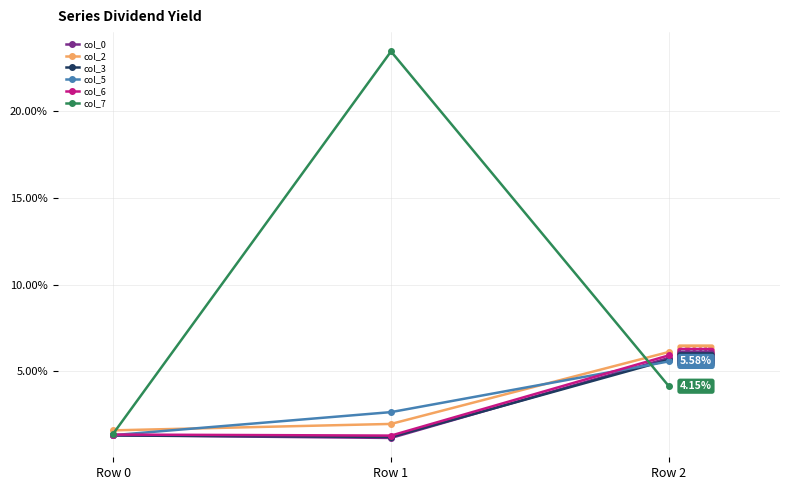

How many col_0 values are between 0 and 1?

3